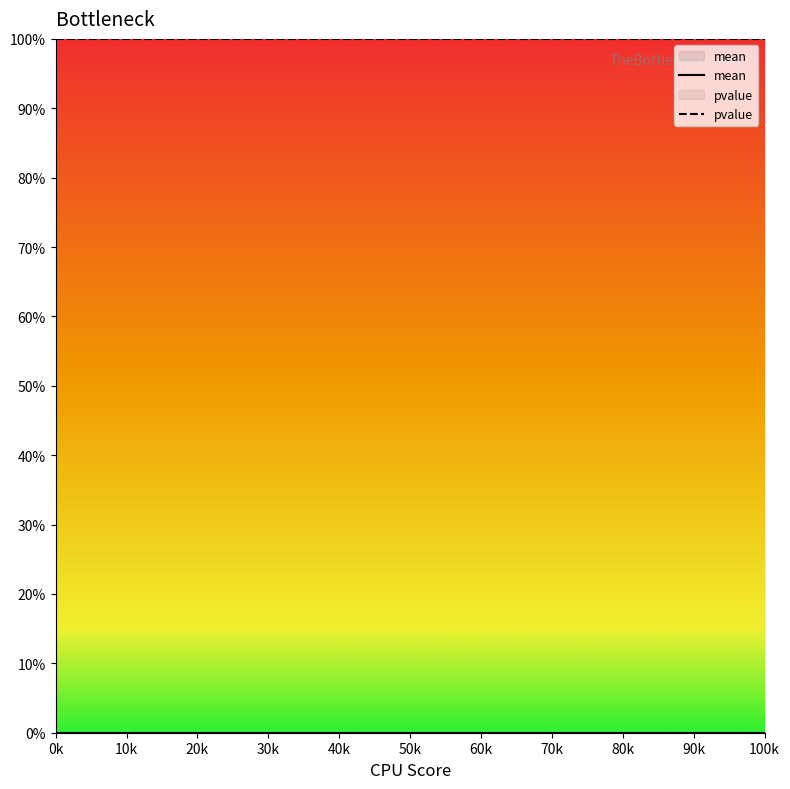

True or false: pvalue and mean cross at least once.

False